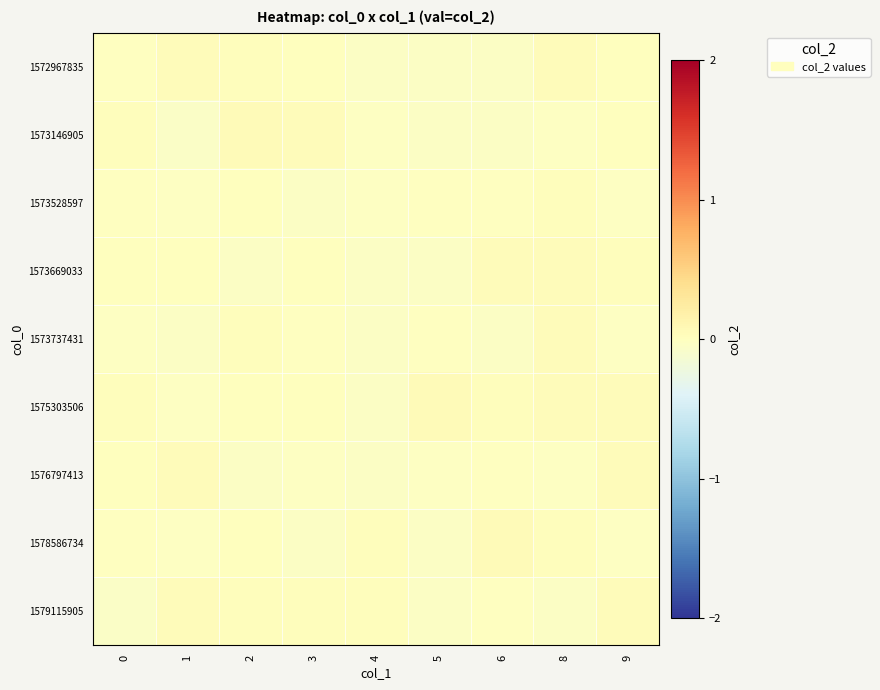

At 6, list the series in order from smallest to largest.

1573737431, 1572967835, 1573146905, 1579115905, 1576797413, 1573528597, 1575303506, 1573669033, 1578586734